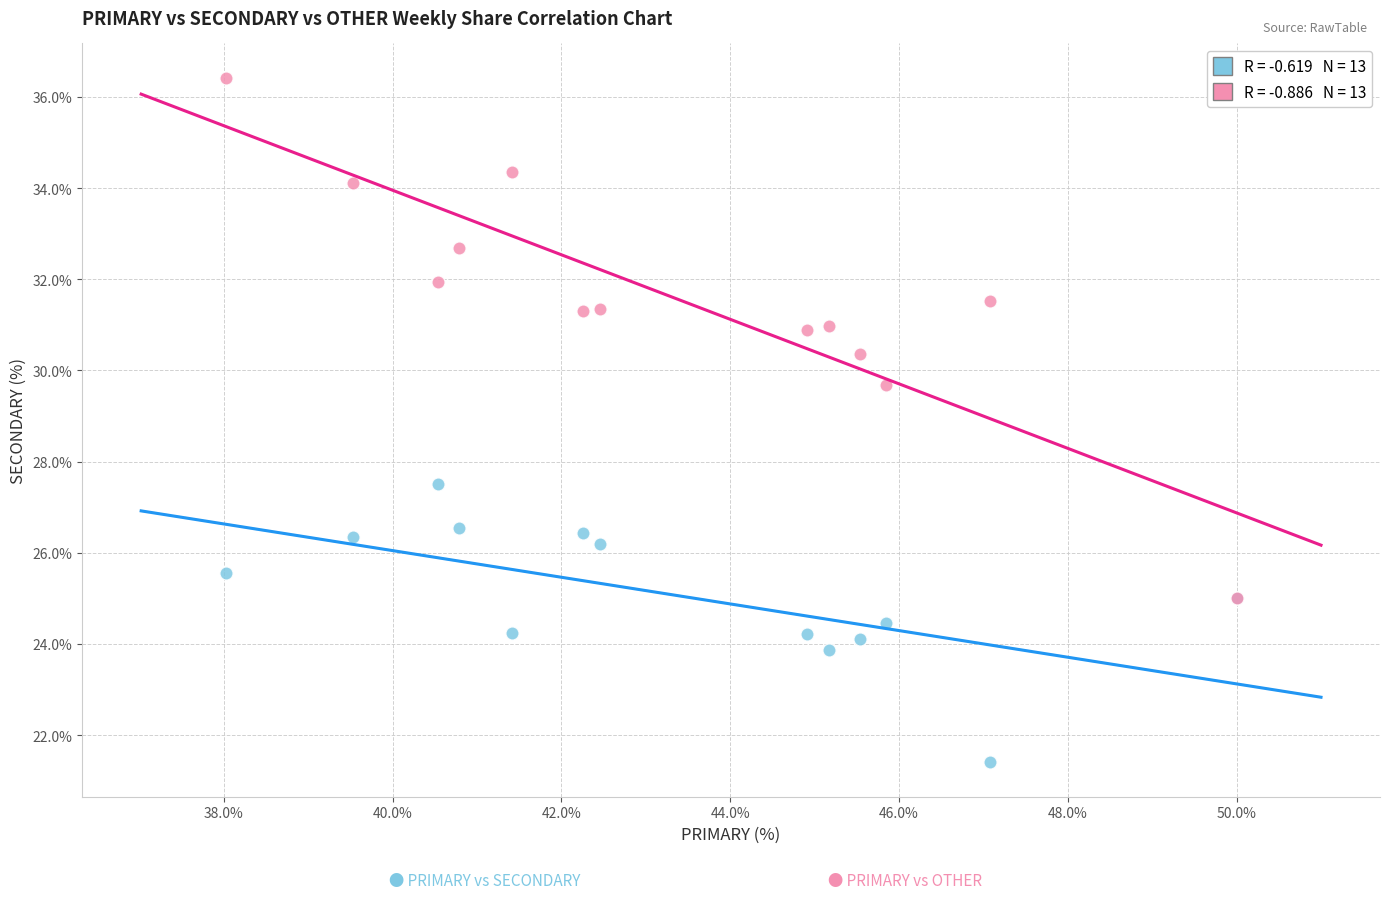

Across all series, what Y value is closest to 28?

27.5